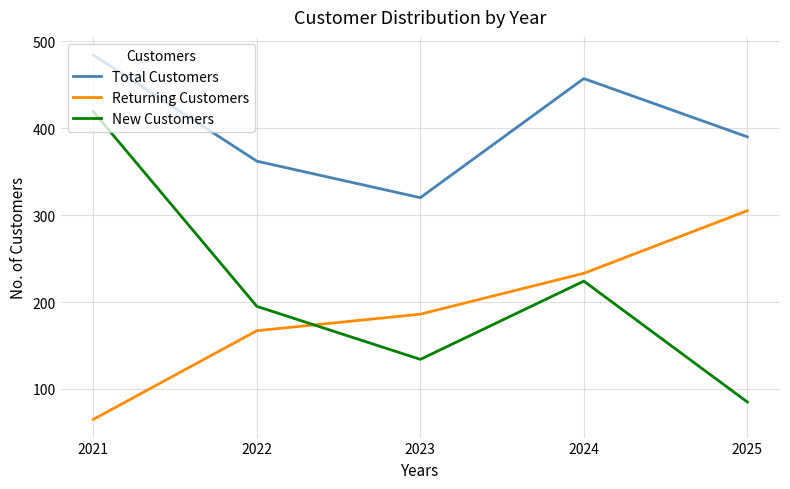

Reading left to right, list all the values displayed in this chart.

Total Customers: 484	362	320	457	390
Returning Customers: 65	167	186	233	305
New Customers: 419	195	134	224	85